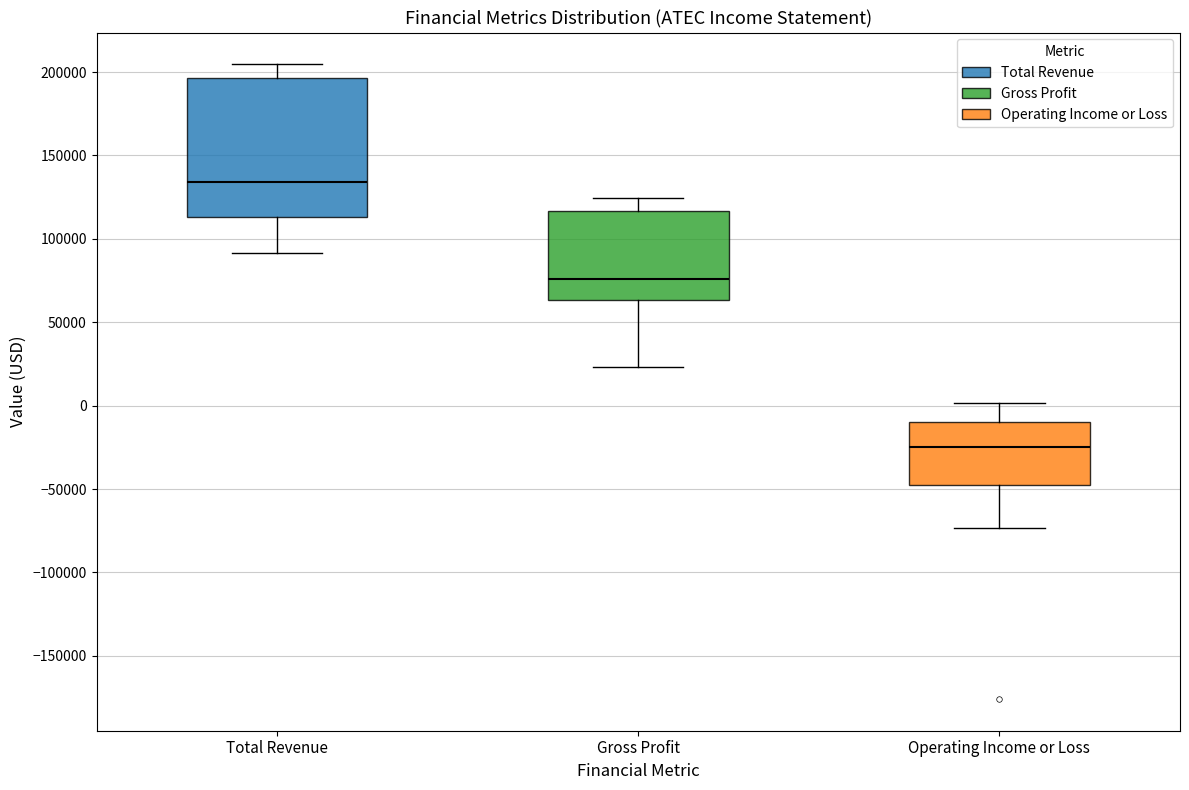

Reading left to right, read every box against the y-axis: the position of its median line, the range the box covers, and the ends of its whiskers. The values are not printed on the chart, so give them approximately, as read against the axis.

Total Revenue: median 135000, box 115000 to 195000, whiskers 90000 to 205000
Gross Profit: median 75000, box 65000 to 115000, whiskers 25000 to 125000
Operating Income or Loss: median -25000, box -45000 to -10000, whiskers -75000 to 0